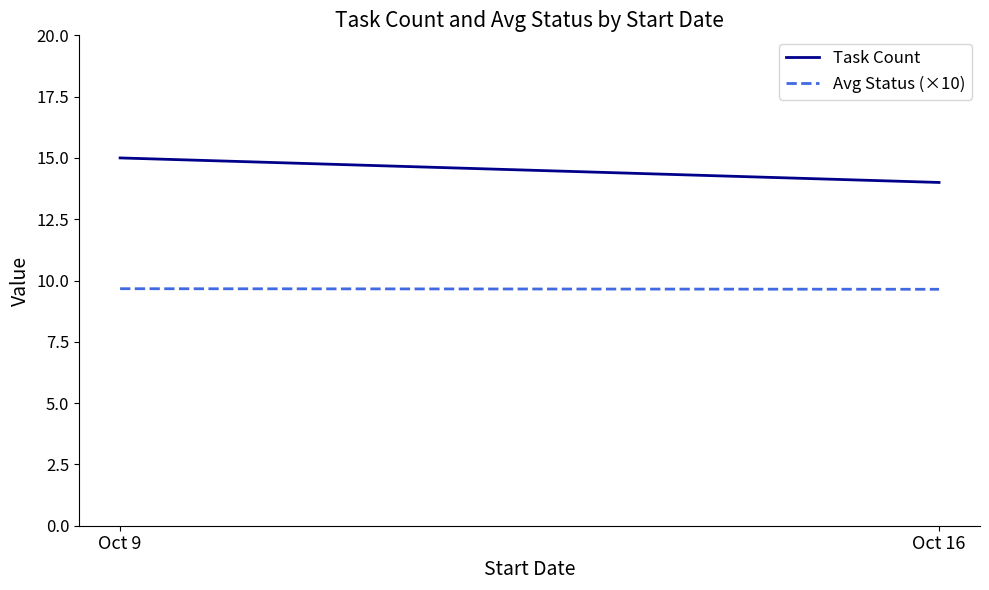

How many series are shown in this chart?

2